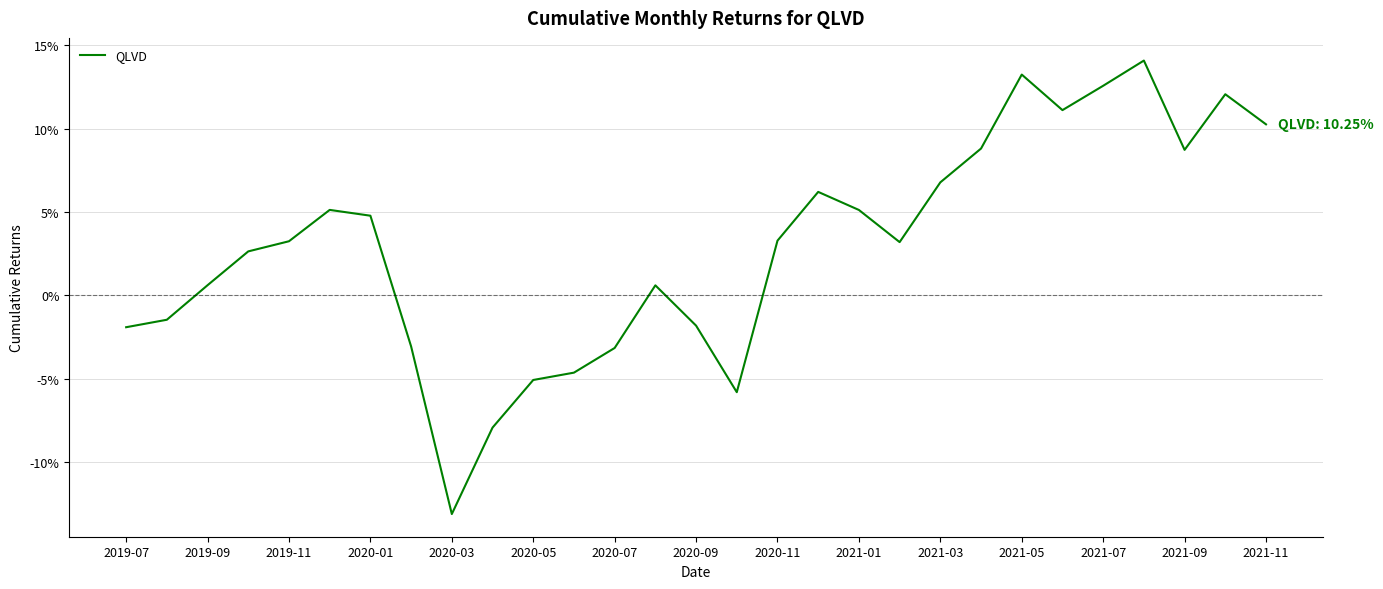

What is the minimum value shown in the chart?

-0.1